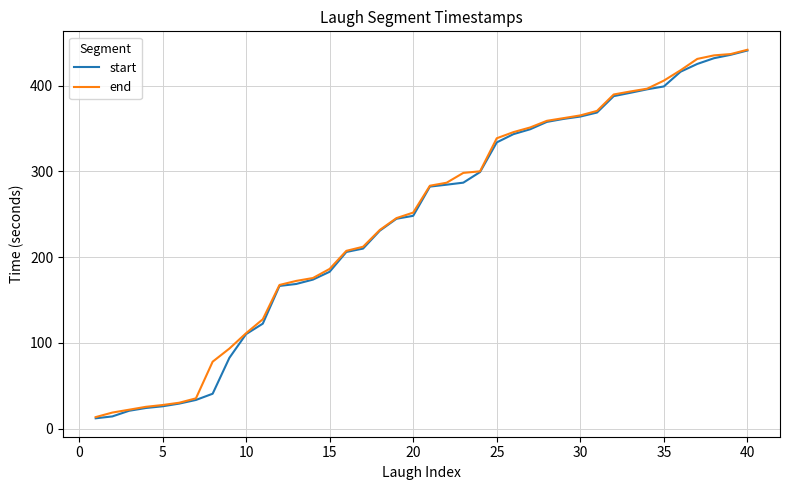

What is the minimum value for end?

13.4